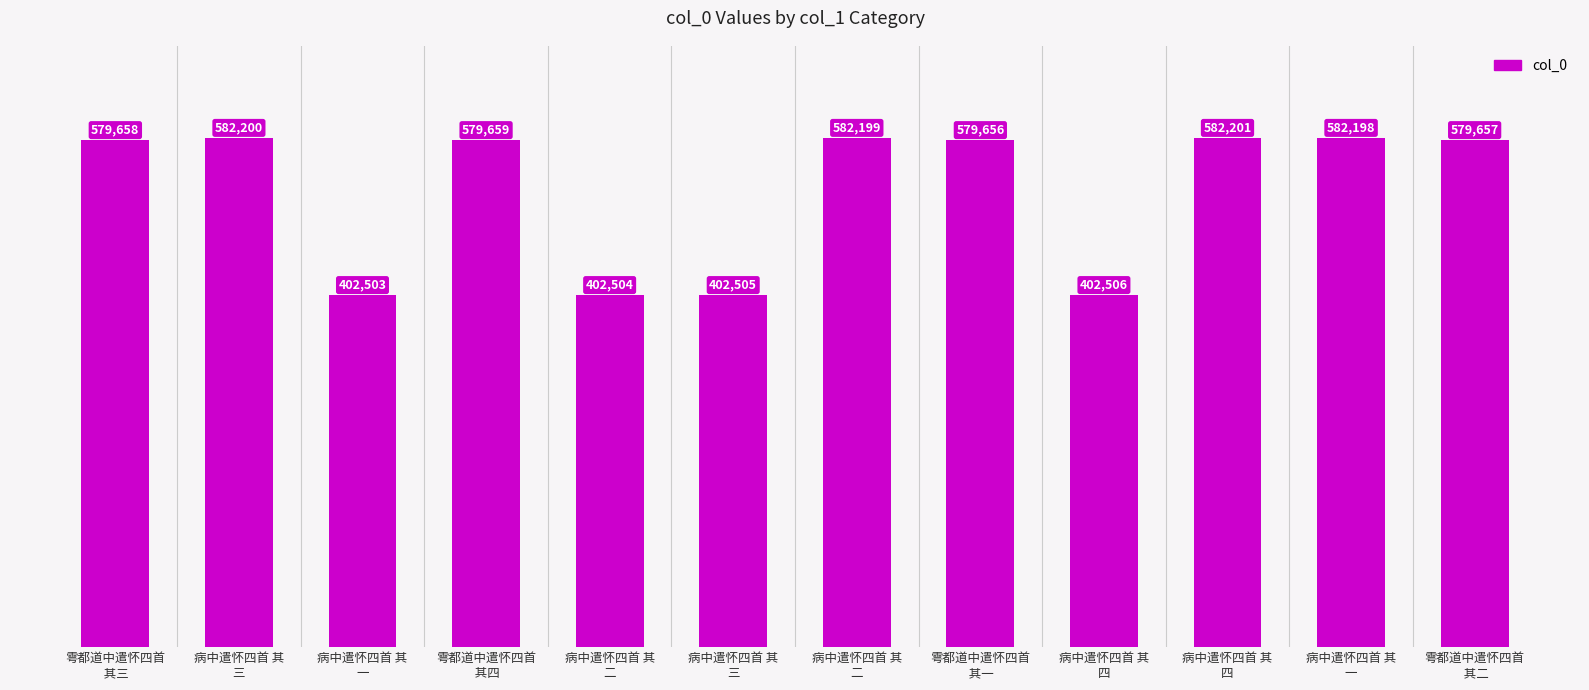

What is the smallest value displayed?

402503